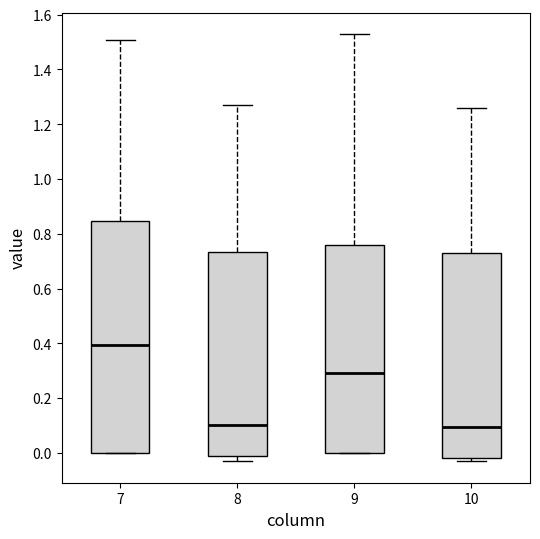

Comparing the boxes themselves (not the whiskers), which one is the tallest?

7